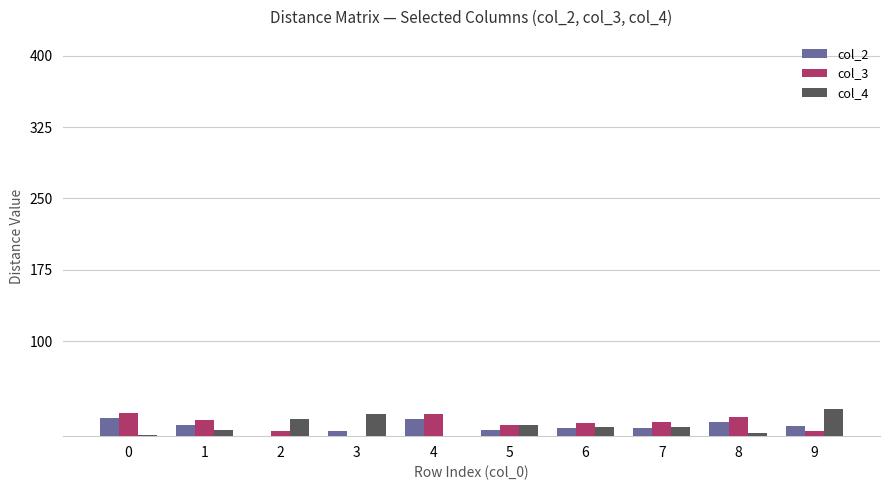

What is the total value across all series at 9?

44.1